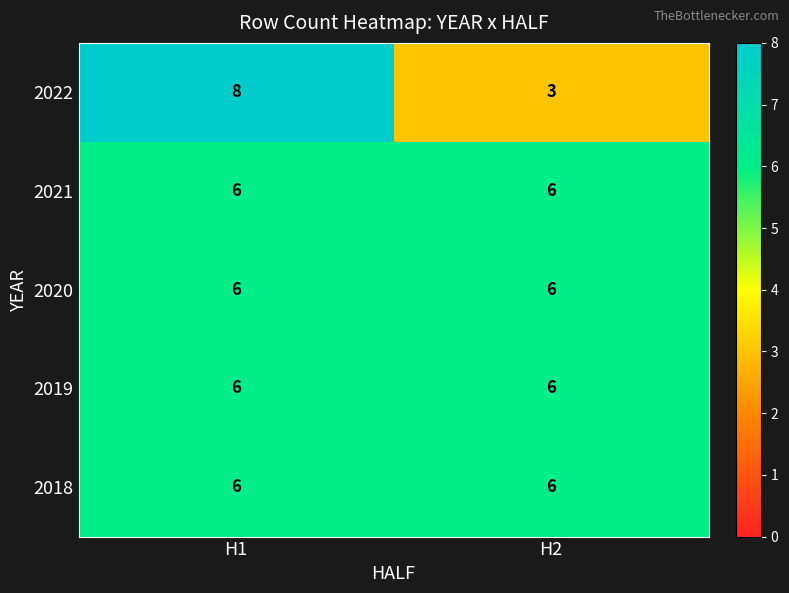

Reading right to left, extract all data points from this chart.

2022: H2=3	H1=8
2021: H2=6	H1=6
2020: H2=6	H1=6
2019: H2=6	H1=6
2018: H2=6	H1=6